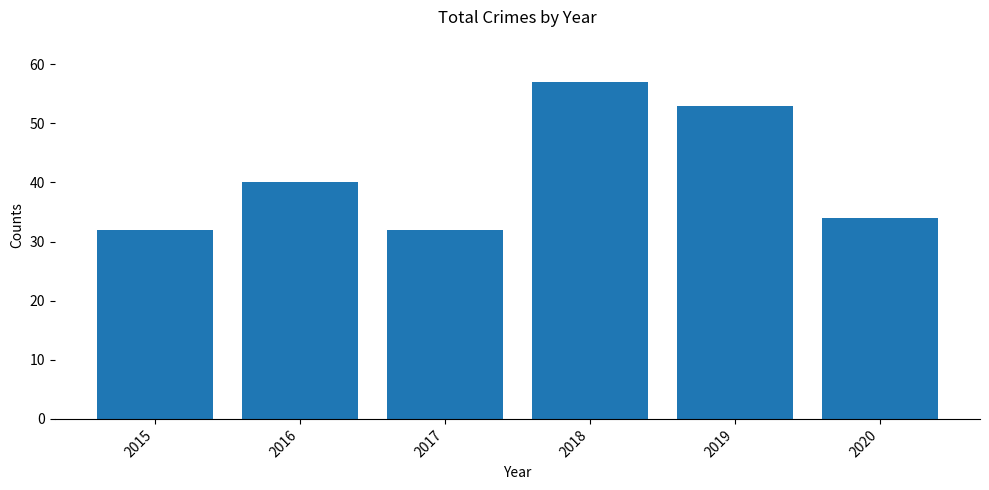

True or false: the data shows 57 at 2018.

True